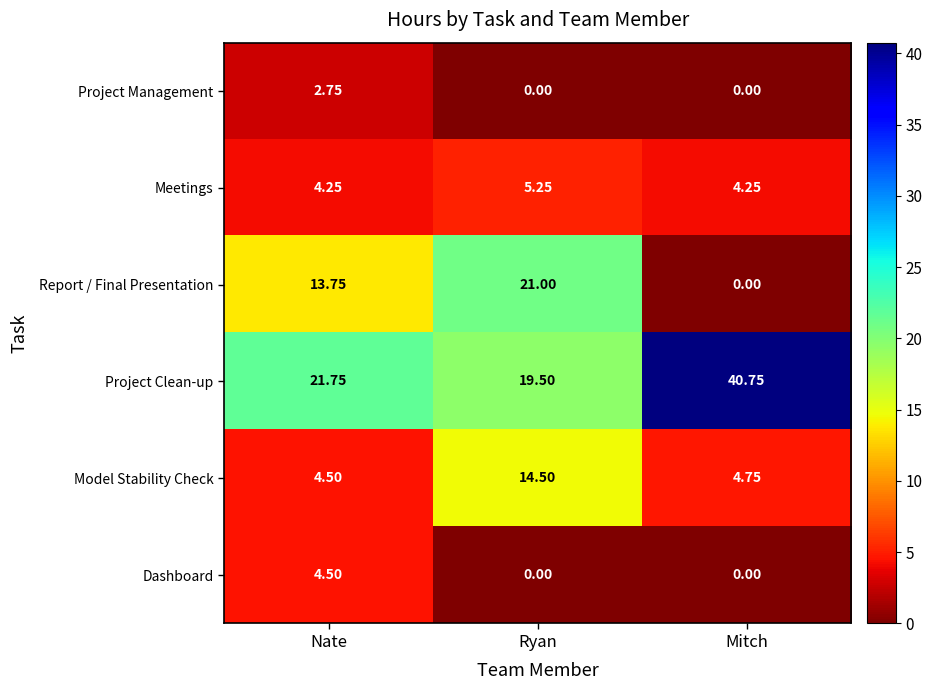

Which series changed the most between Nate and Mitch?

Project Clean-up